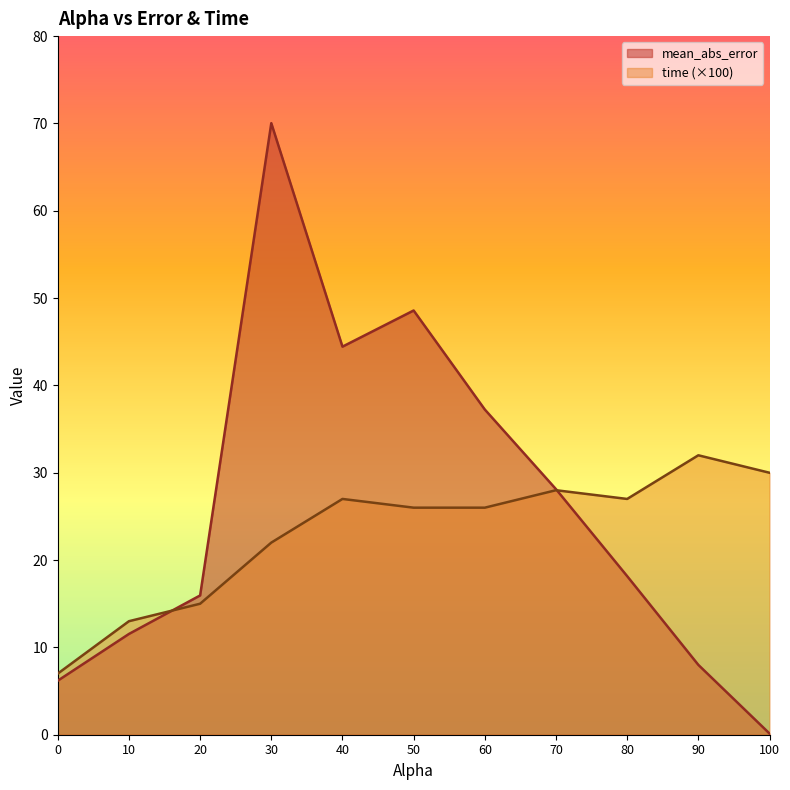

Which has a higher value, 50.0 or 10.0?

50.0